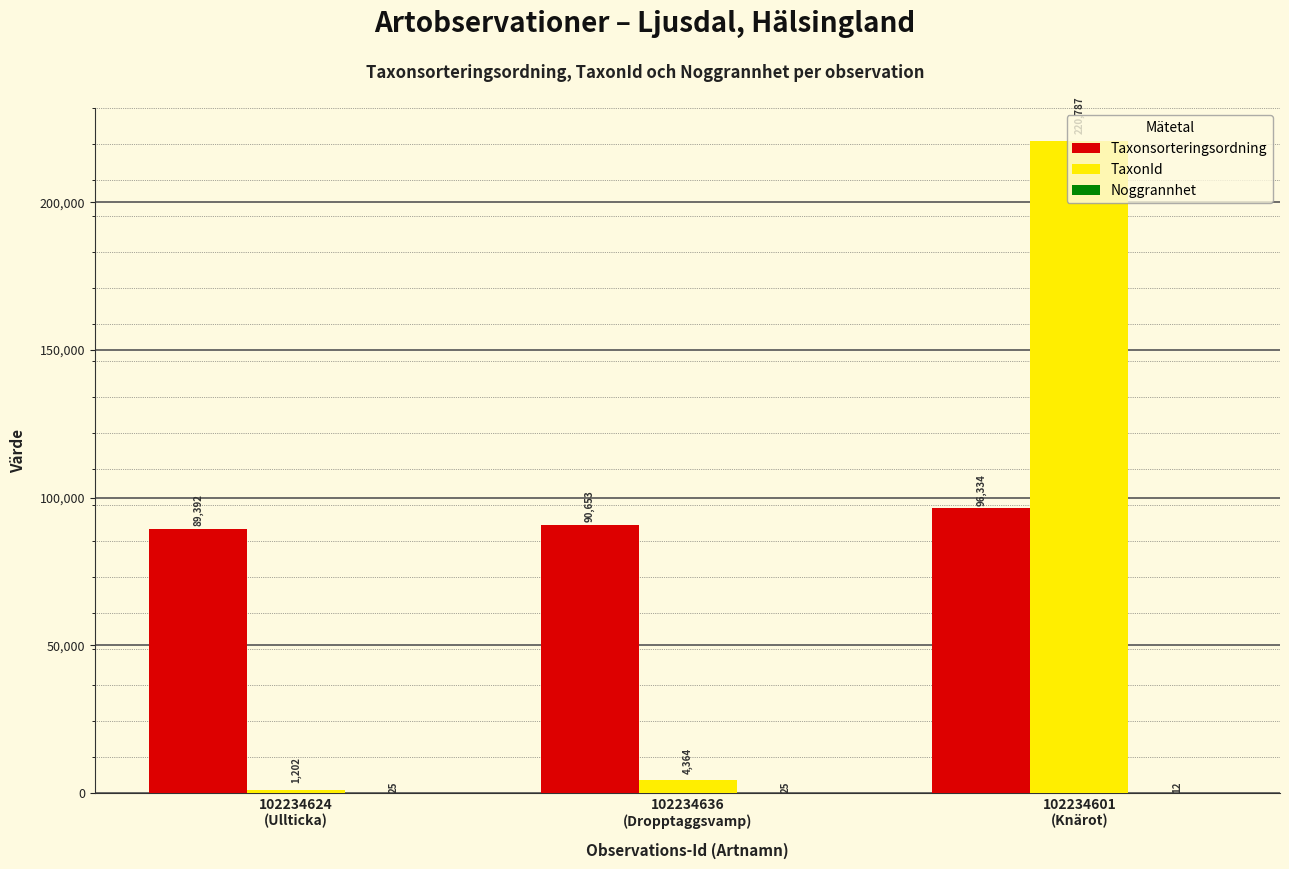

Which series has the largest total across all categories?

Taxonsorteringsordning